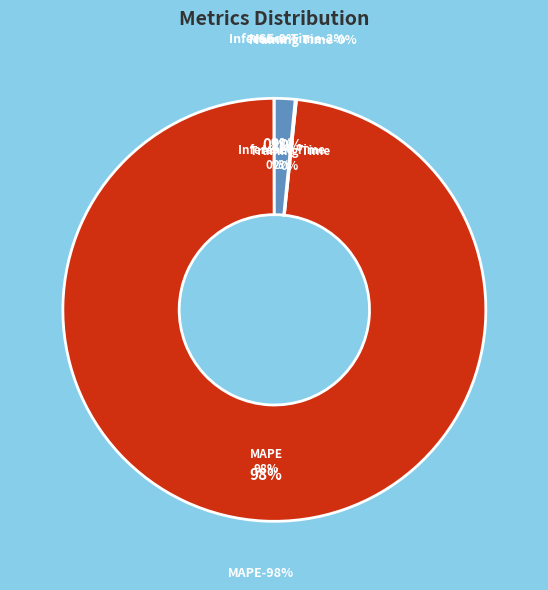

What is the change in value from MSE to Inference Time?

+0.9